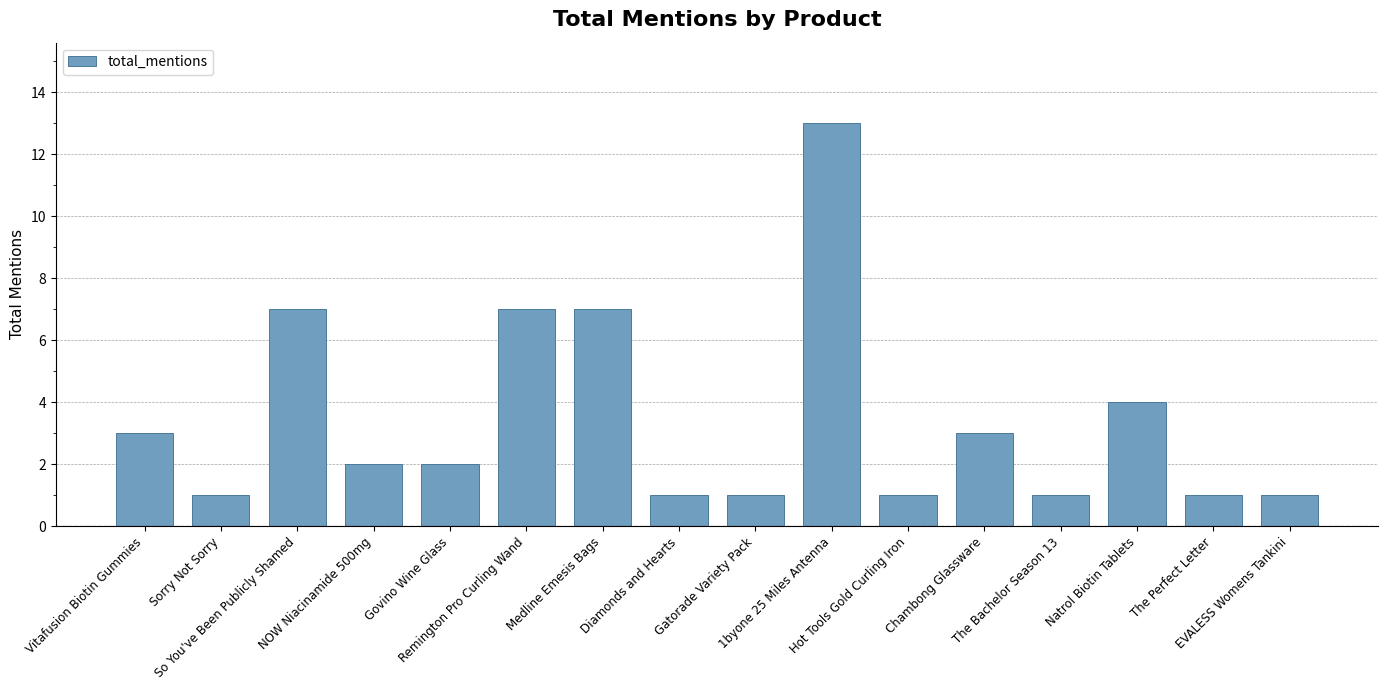

What is the change in value from Vitafusion Biotin Gummies to Natrol Biotin Tablets?

+1